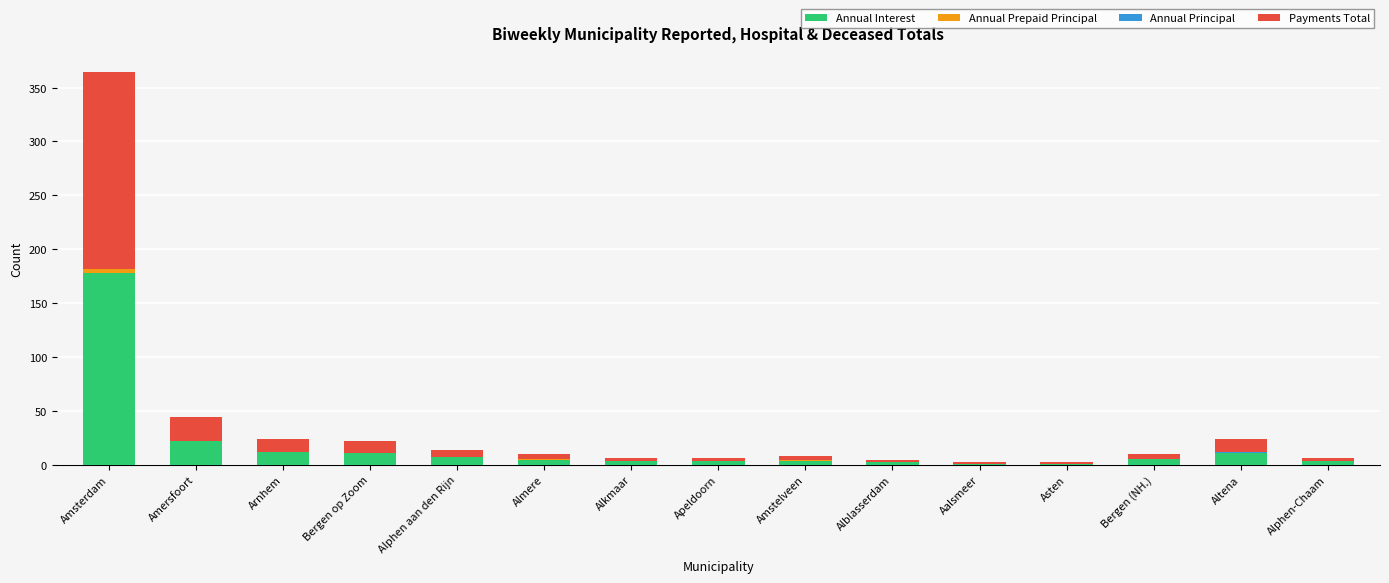

Count the number of categories in the chart.

15